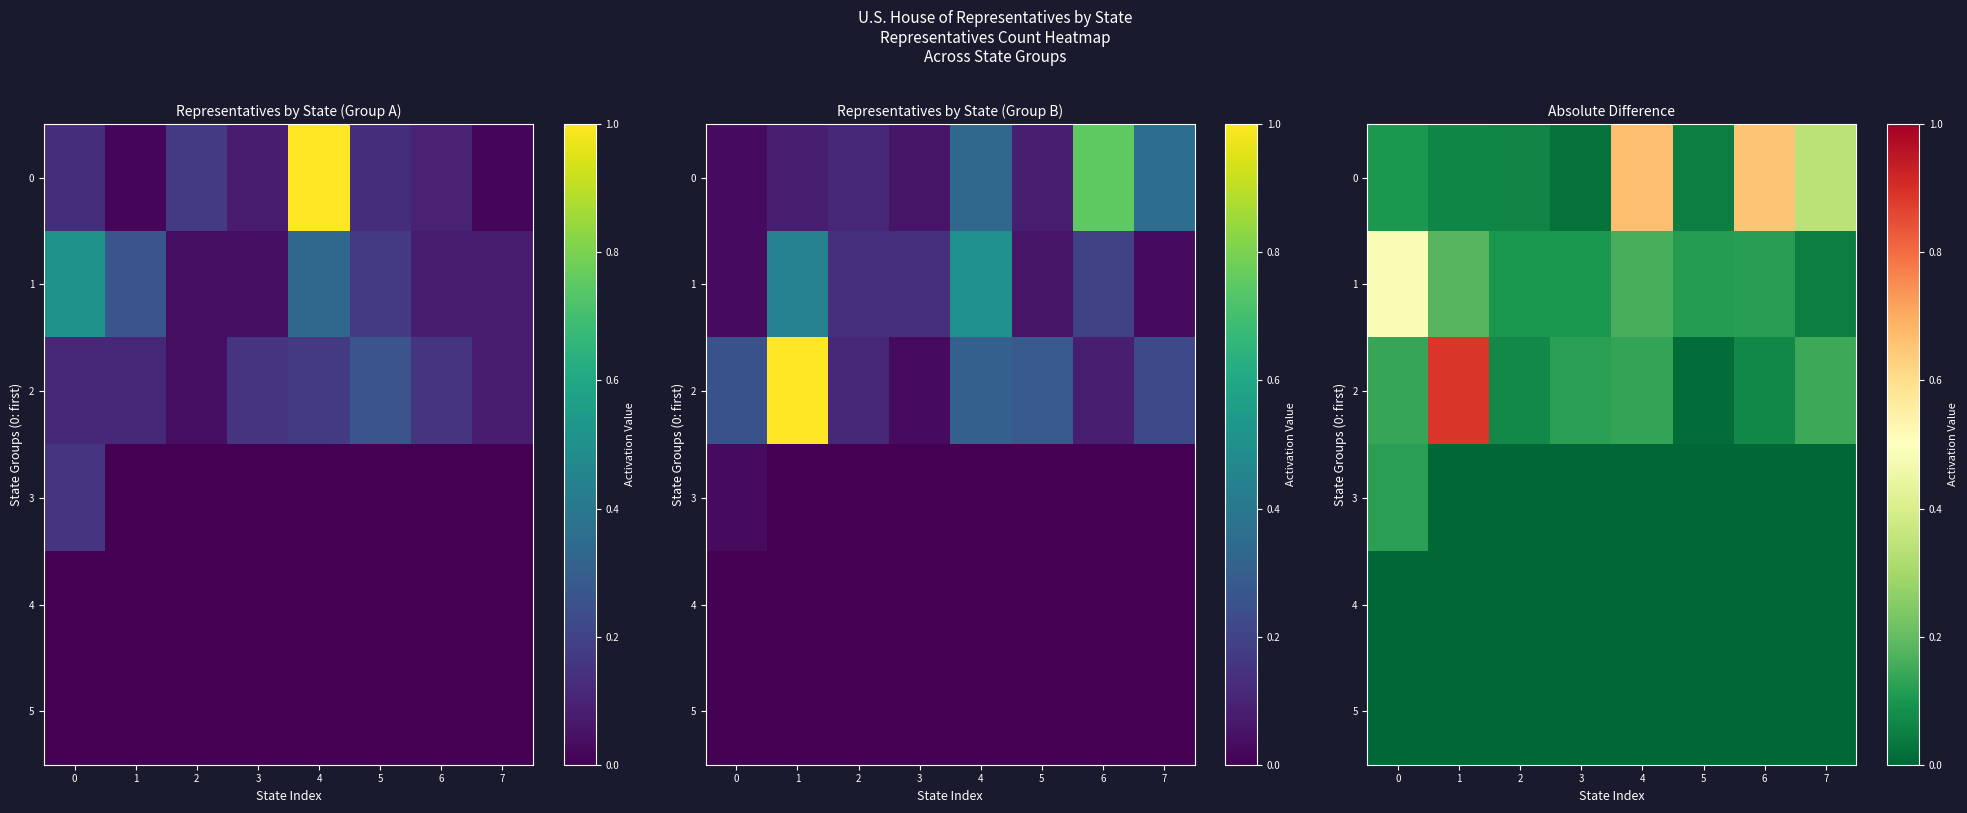

What is the maximum value for 0?

0.7